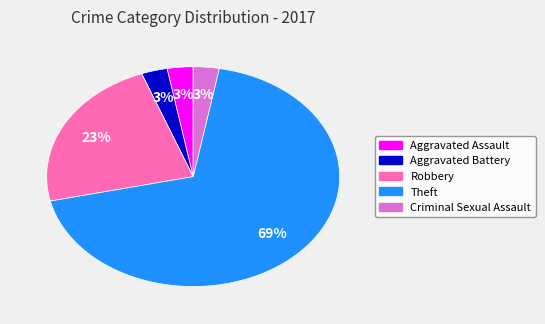

True or false: Robbery accounts for 37% of the total.

False